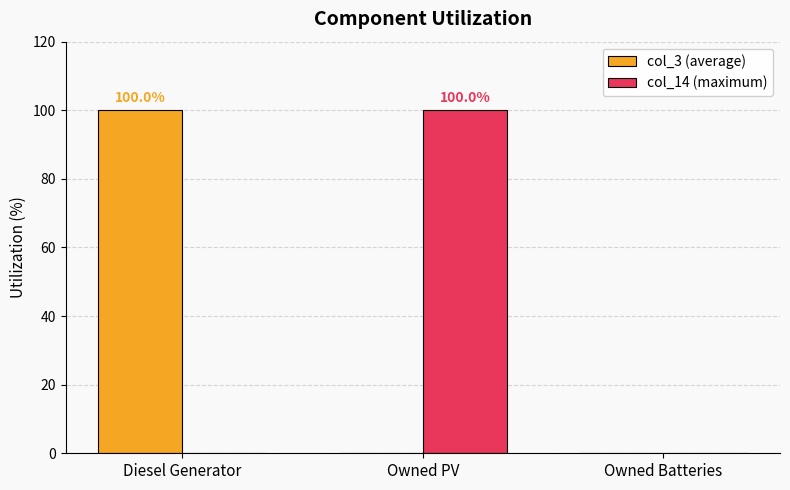

Is it true that col_14 (maximum) equals -46 at Owned Batteries?

False